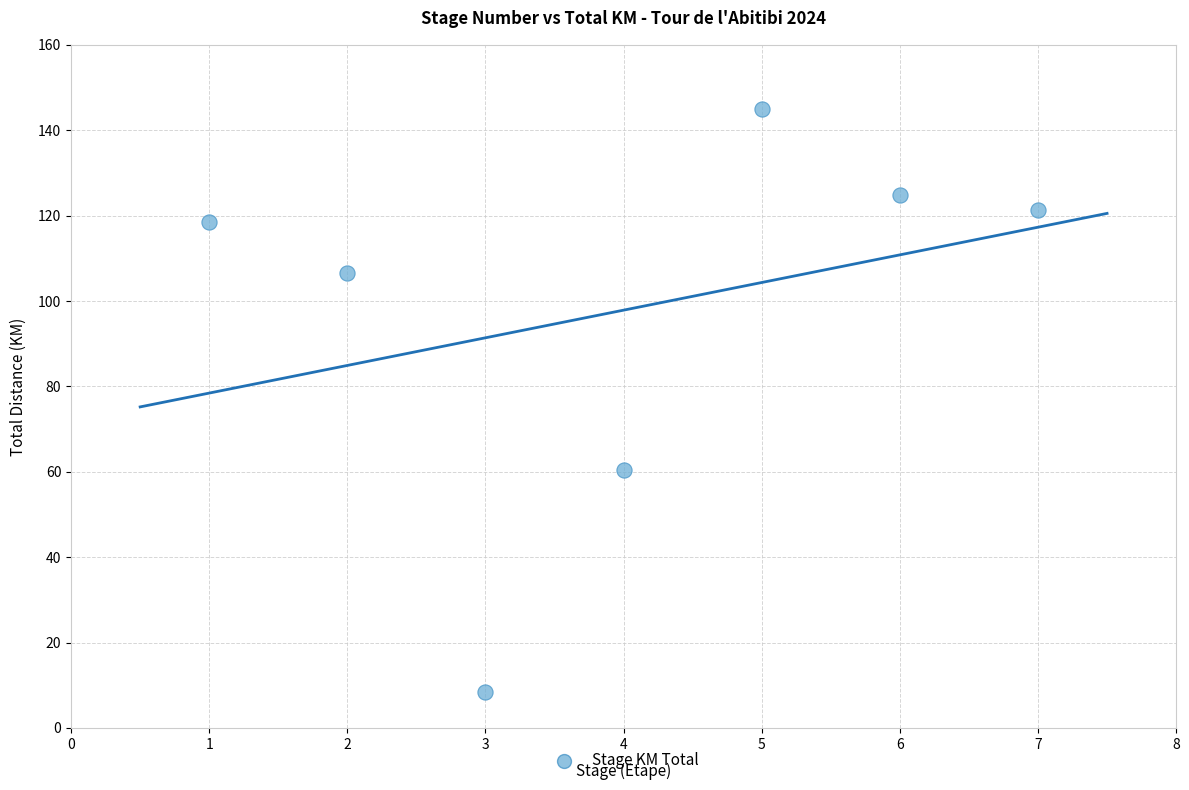

What Y value in the scatter plot is closest to 76?

60.4